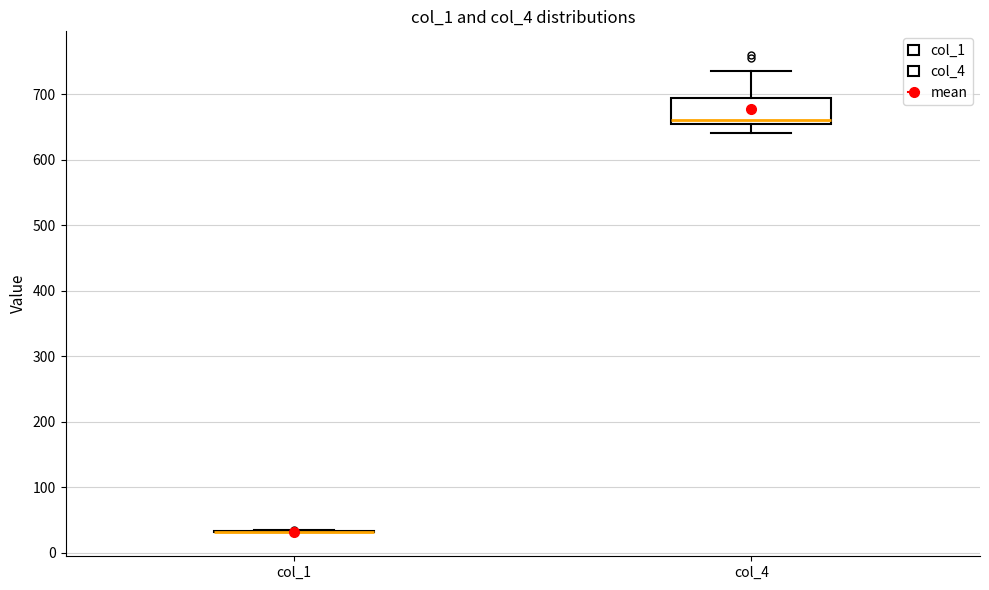

Where is the lower edge of the box for col_4 on the y-axis? The values are not printed on the chart, so give them approximately, as read against the axis.

650